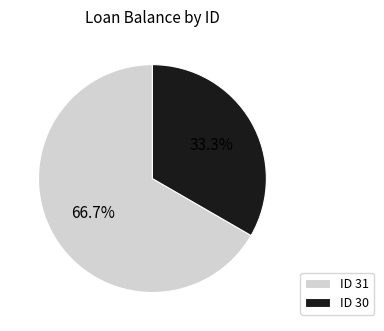

What is the largest slice in the pie chart?

ID 31